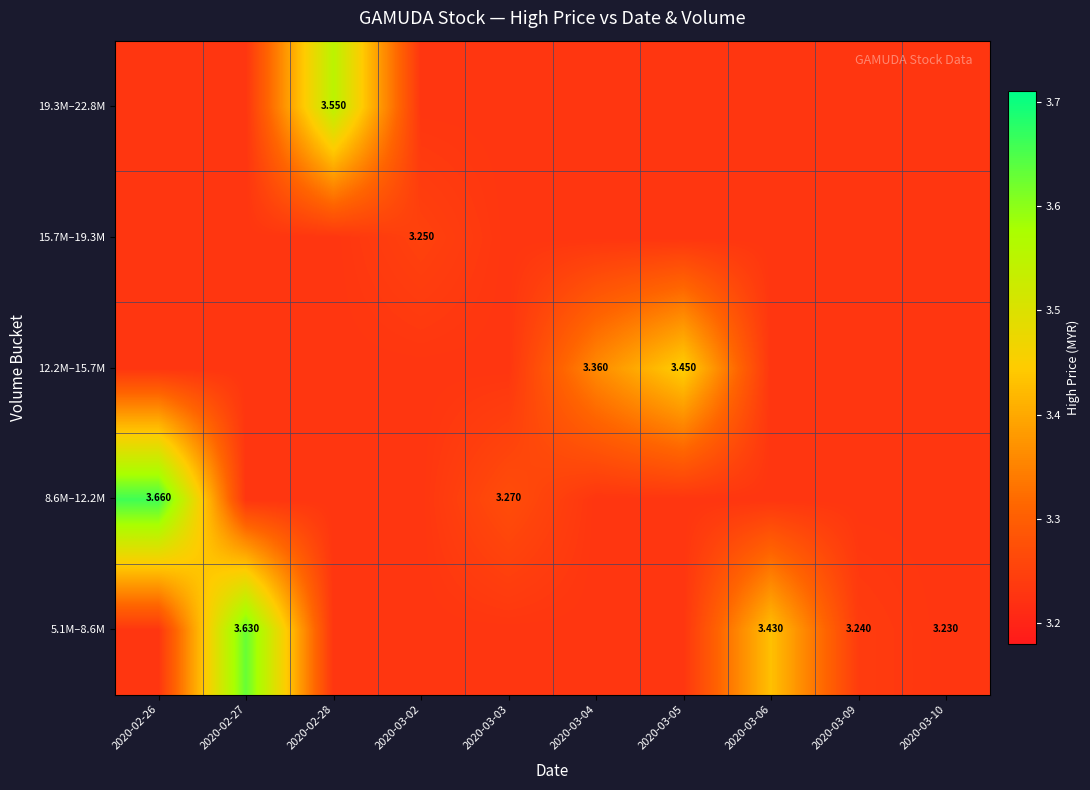

Count the 5.1M–8.6M values in the range 3 to 4.

10